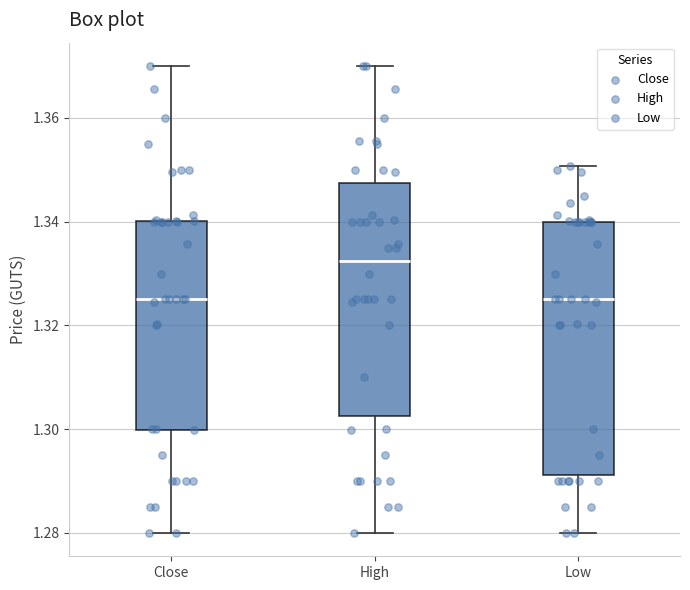

Reading left to right, read every box against the y-axis: the position of its median line, the range the box covers, and the ends of its whiskers. The values are not printed on the chart, so give them approximately, as read against the axis.

Close: median 1.326, box 1.300 to 1.340, whiskers 1.280 to 1.370
High: median 1.332, box 1.302 to 1.348, whiskers 1.280 to 1.370
Low: median 1.326, box 1.292 to 1.340, whiskers 1.280 to 1.350